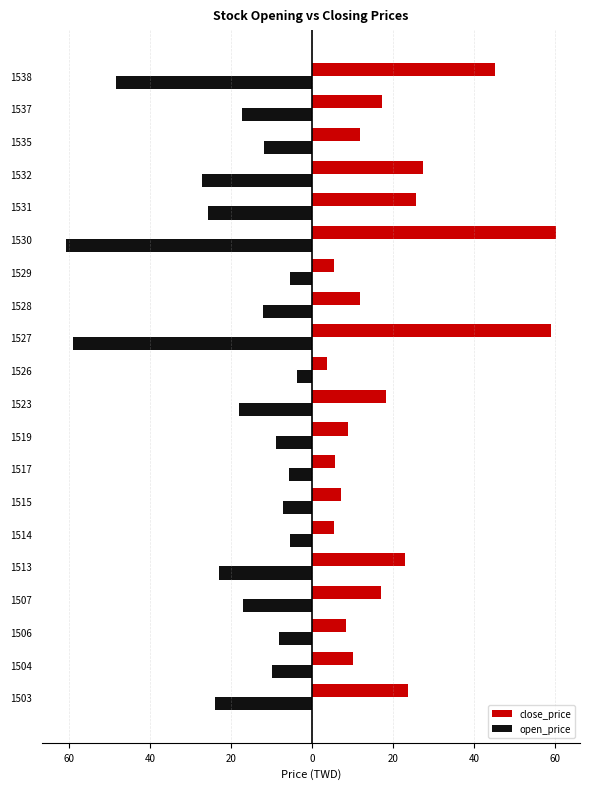

What are all the series names shown in the legend?

close_price, open_price